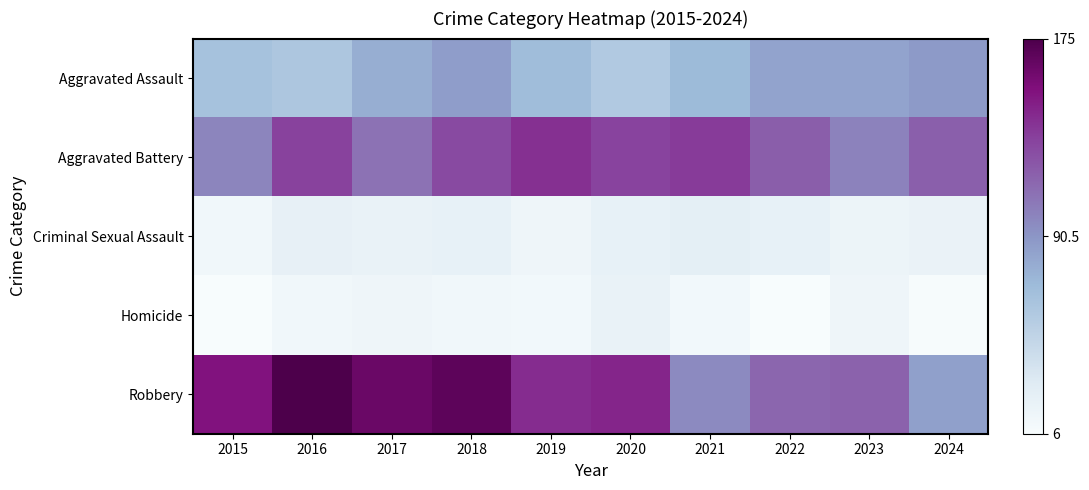

Which has a higher value, 2015 or 2018?

2018